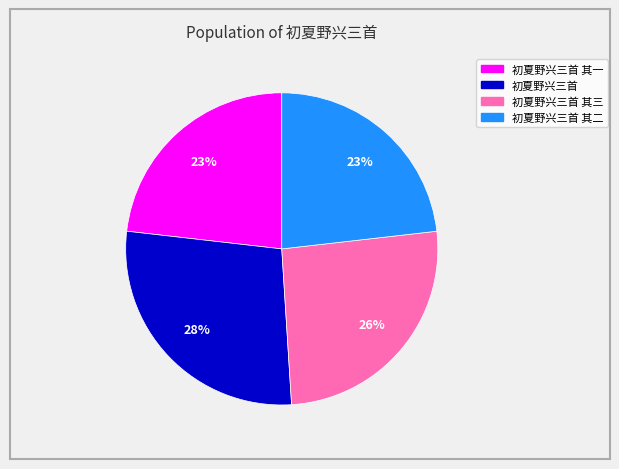

How many segments does this pie chart have?

4